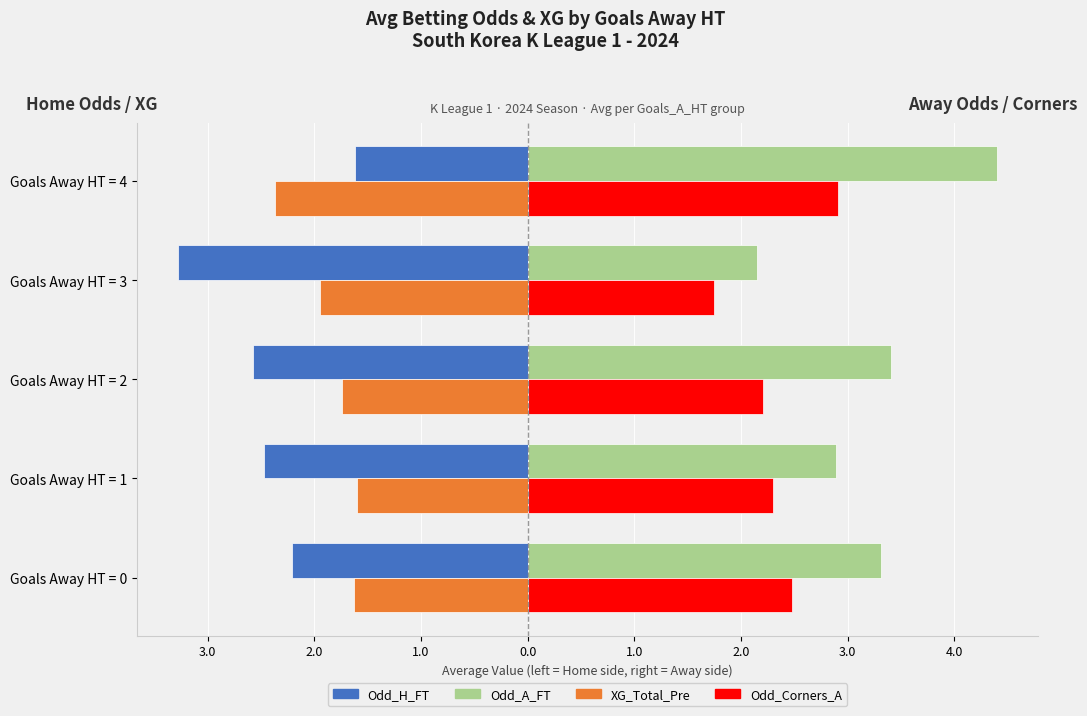

Which series has the largest total across all categories?

Odd_A_FT